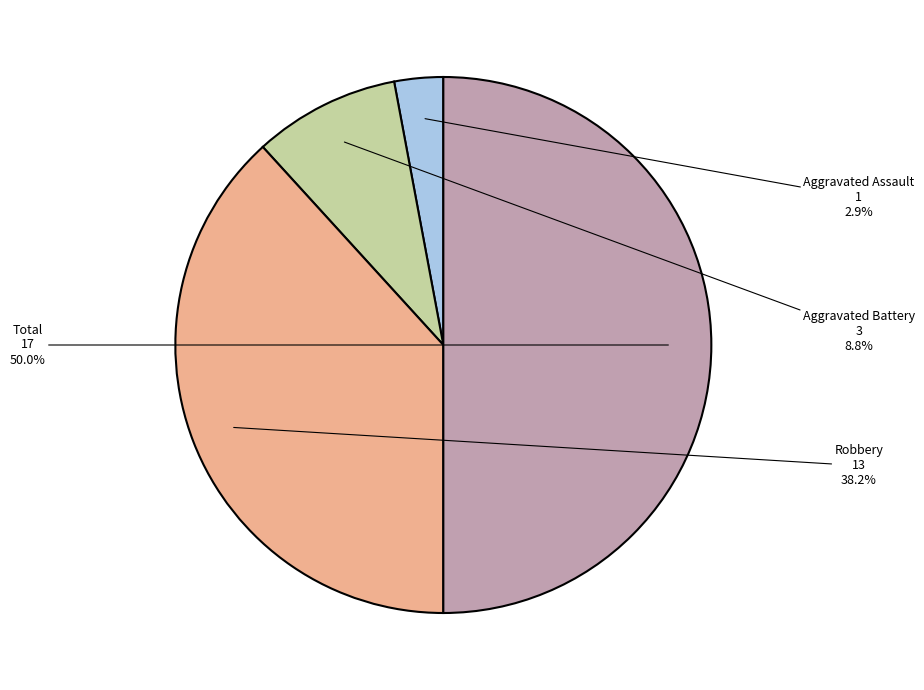

How many slices are in this pie chart?

4